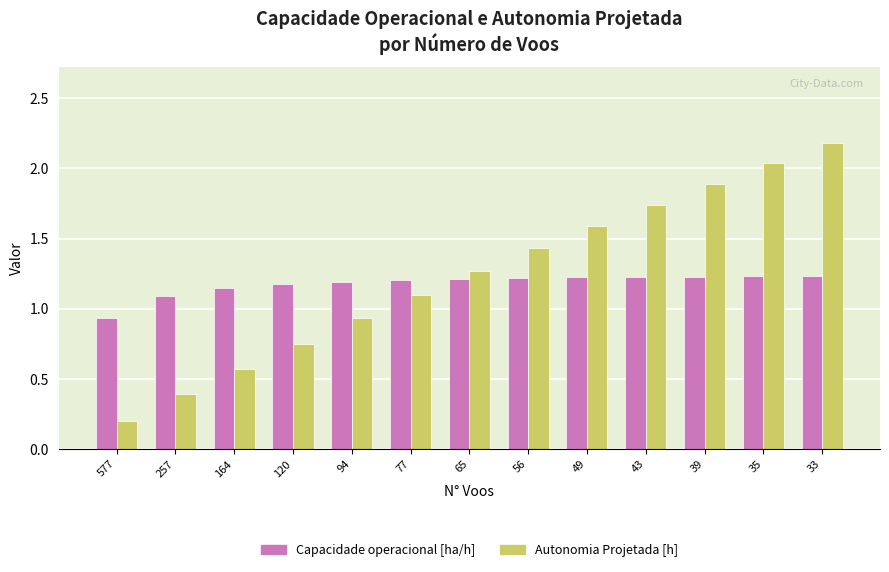

Rank the categories by Autonomia Projetada [h] value from lowest to highest.

577, 257, 164, 120, 94, 77, 65, 56, 49, 43, 39, 35, 33